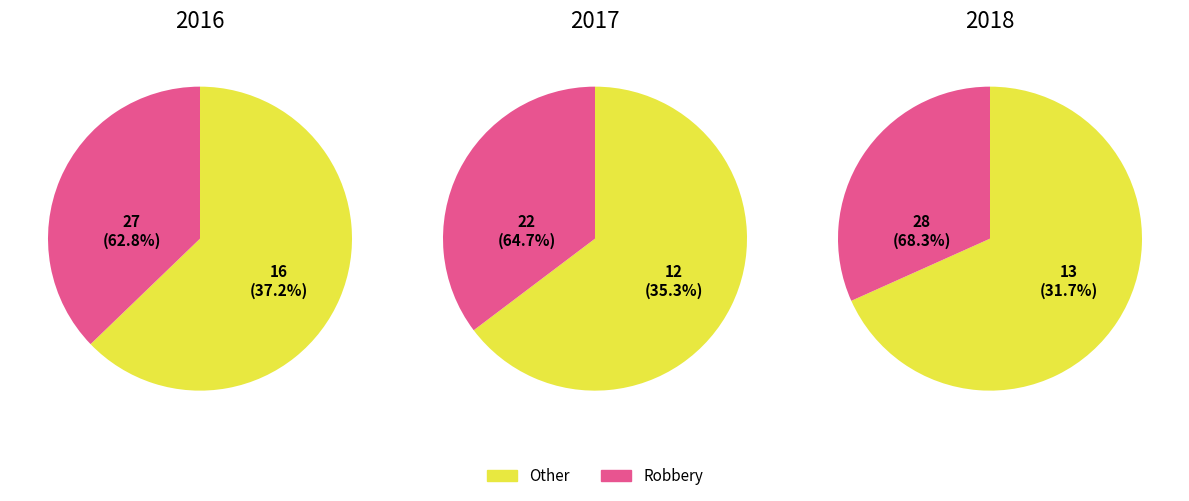

To the nearest percent, what portion does 5 represent?

19%